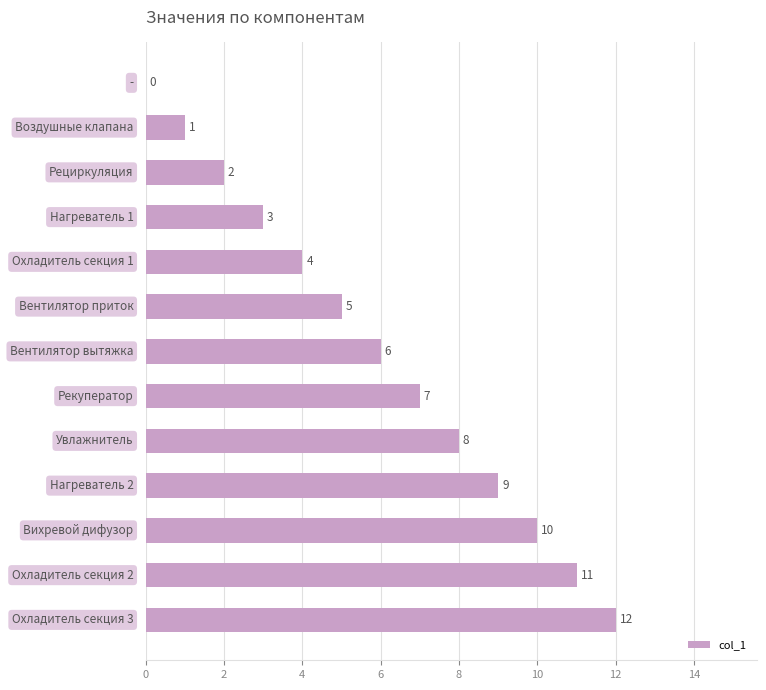

What is the sum of all values?

78